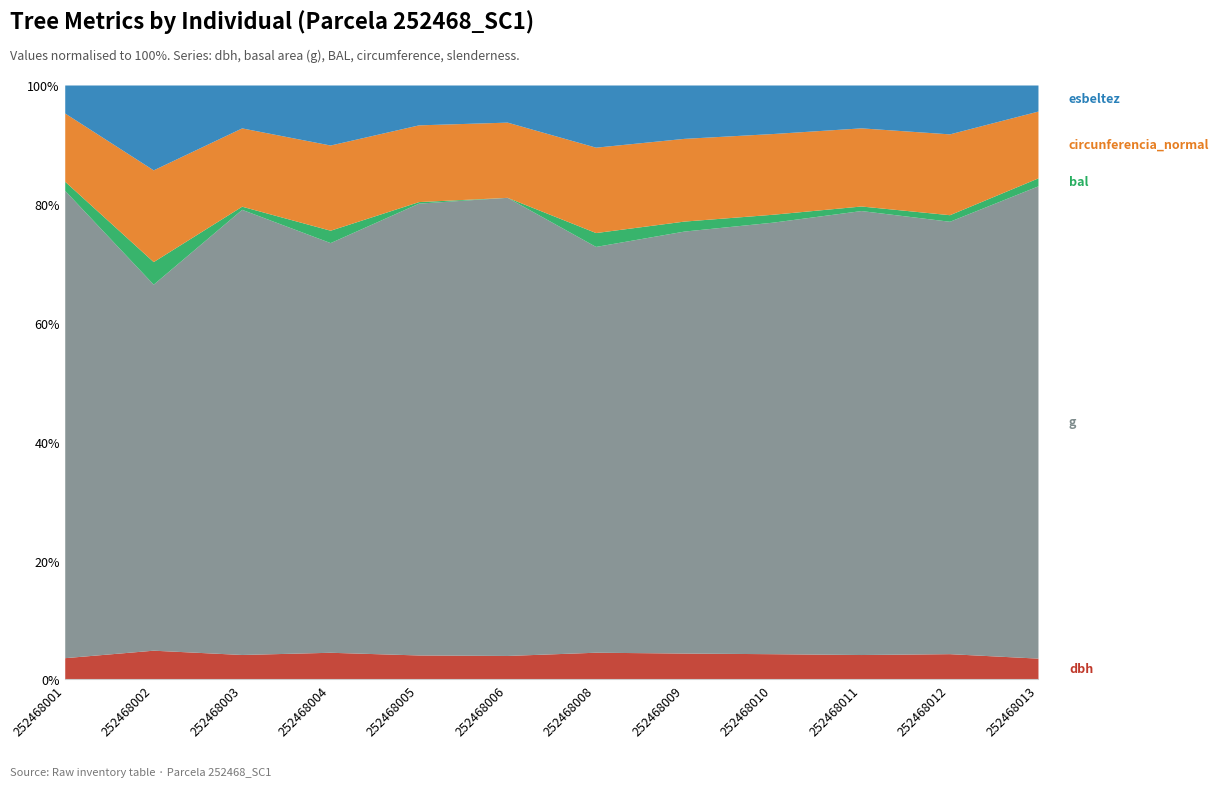

Reading right to left, transcribe all the data shown in this chart.

dbh: 252468013=28.3	252468012=21.4	252468011=22.7	252468010=21.4	252468009=20.4	252468008=19.0	252468006=24.4	252468005=23.6	252468004=19.2	252468003=22.7	252468002=16.0	252468001=27.4
g: 252468013=628.2	252468012=359.6	252468011=405.6	252468010=359.2	252468009=327.1	252468008=283.9	252468006=466.2	252468005=435.9	252468004=290.6	252468003=406.2	252468002=200.1	252468001=588.6
bal: 252468013=10.6	252468012=5.5	252468011=4.2	252468010=6.6	252468009=7.7	252468008=9.7	252468006=0.0	252468005=1.5	252468004=8.8	252468003=2.9	252468002=12.3	252468001=11.5
circunferencia_normal: 252468013=88.8	252468012=67.2	252468011=71.4	252468010=67.2	252468009=64.1	252468008=59.7	252468006=76.5	252468005=74.0	252468004=60.4	252468003=71.5	252468002=50.1	252468001=86.0
esbeltez: 252468013=34.6	252468012=40.6	252468011=39.2	252468010=40.4	252468009=41.4	252468008=43.5	252468006=37.8	252468005=38.4	252468004=42.6	252468003=39.1	252468002=46.4	252468001=35.3